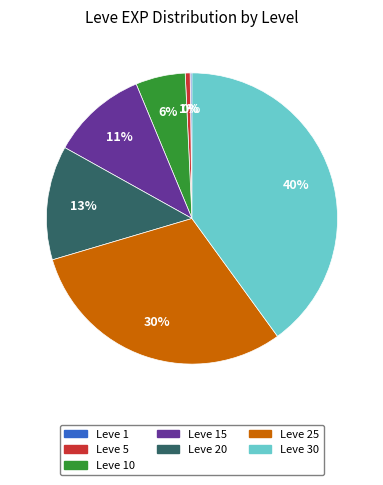

Is there a majority slice in this chart?

No